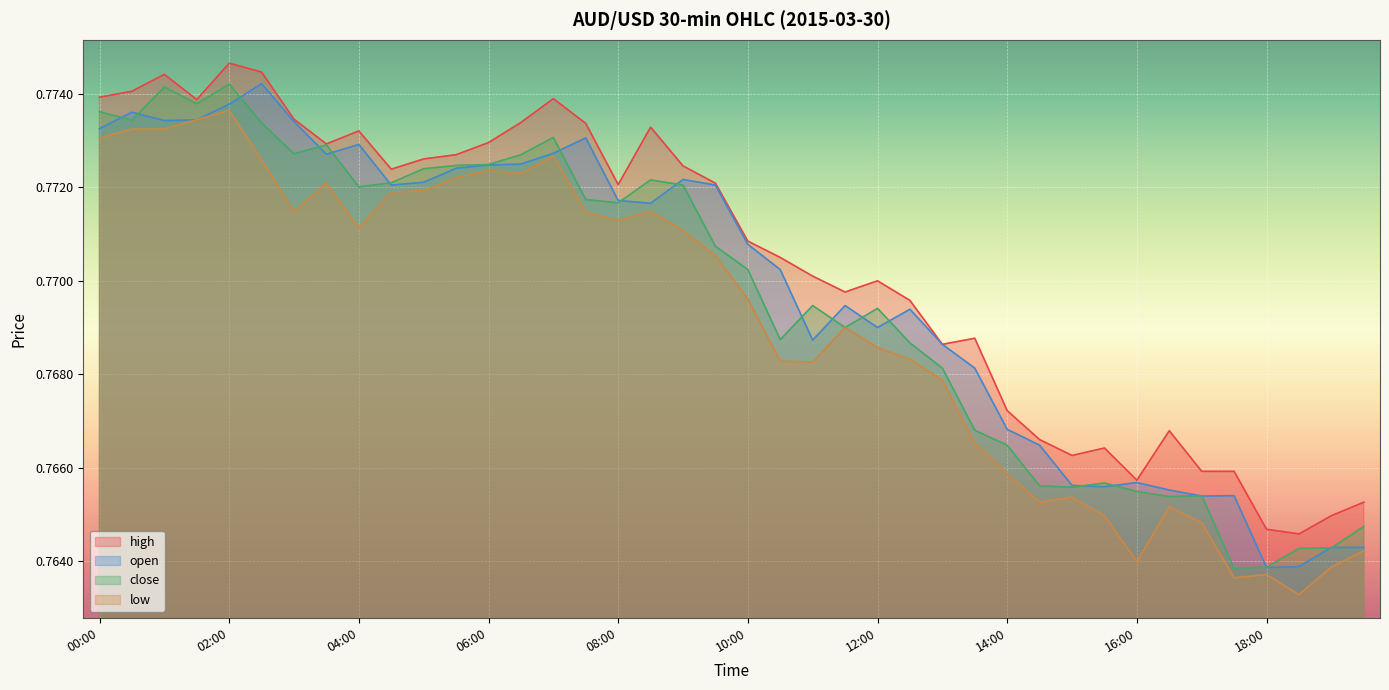

What are all the series names shown in the legend?

high, open, close, low